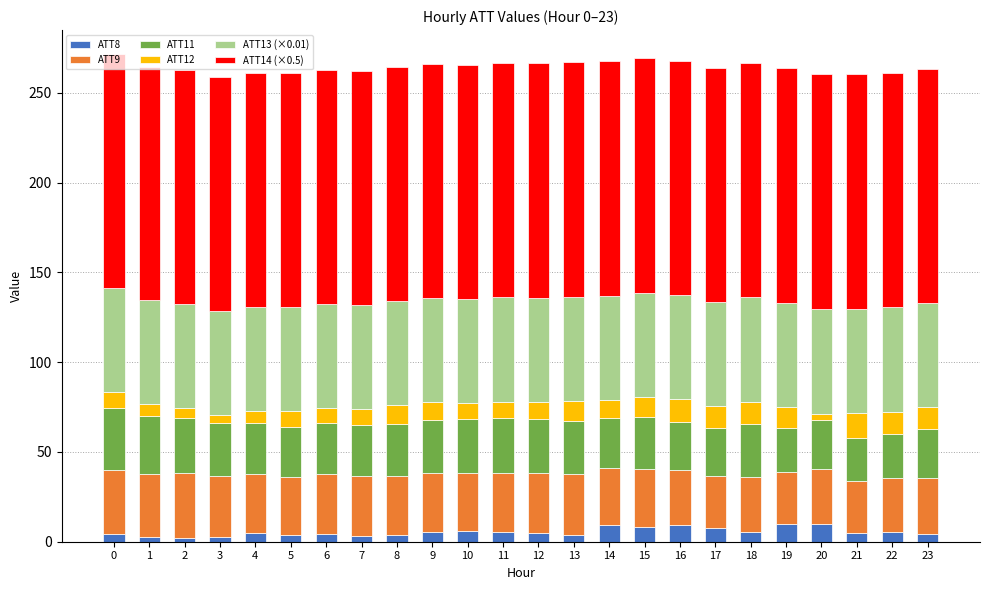

What value does the ATT8 series have at 20?

9.7